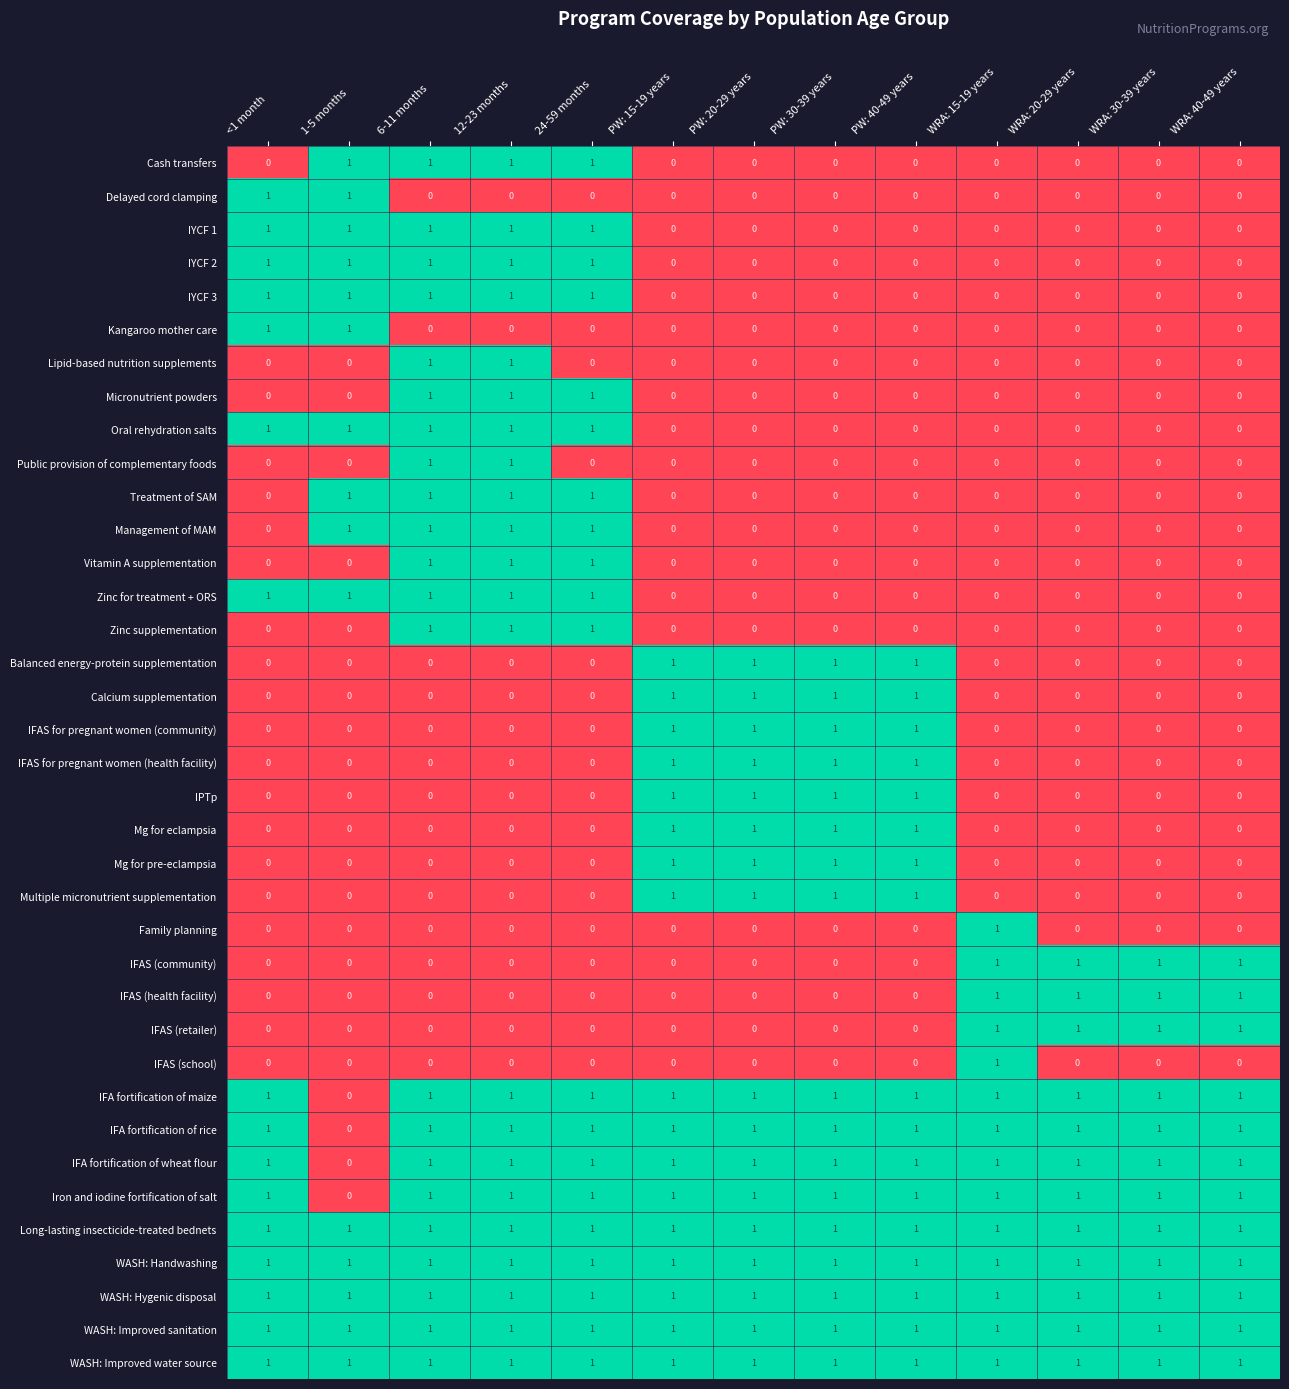

What is the difference between the highest and lowest values at WRA: 40-49 years?

1